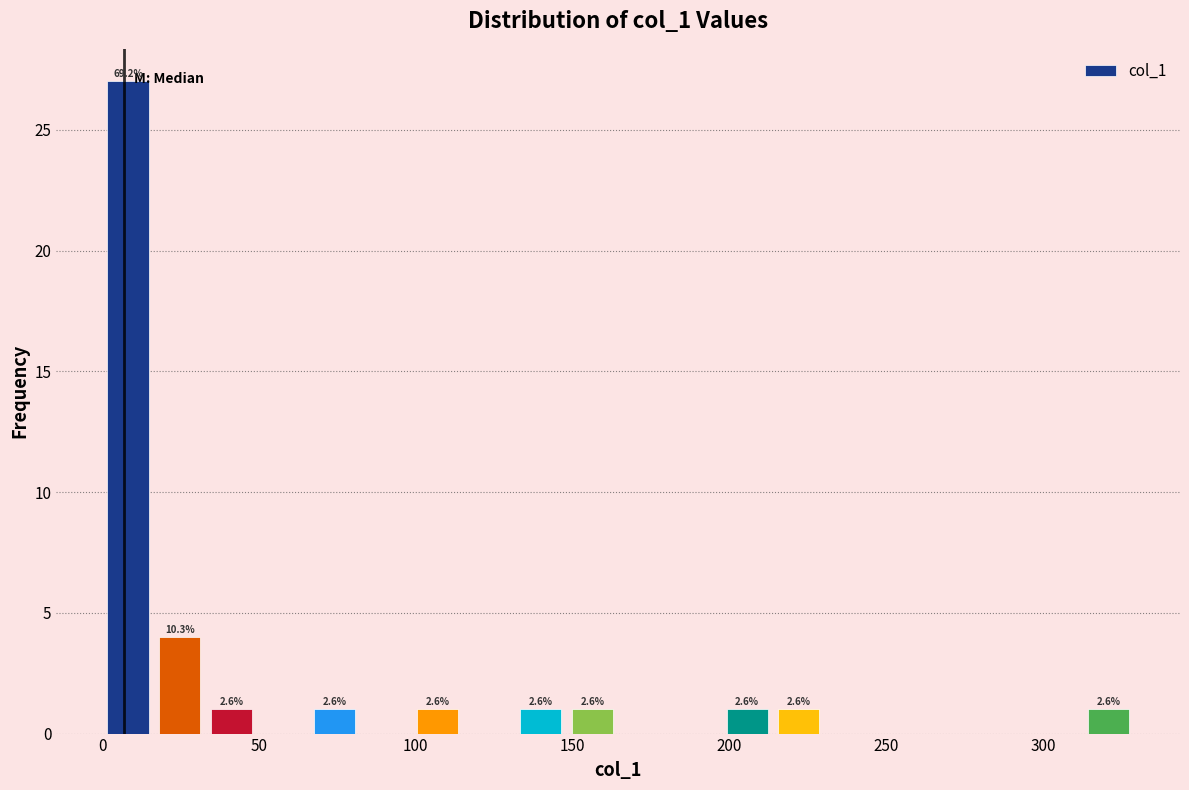

Around what value on the x-axis is the tallest bar? Give the approximate position of its centre, as read against the axis.

10